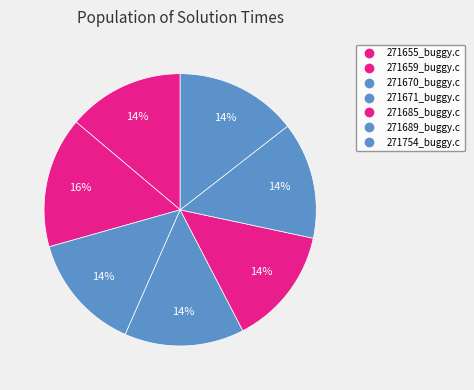

How many segments does this pie chart have?

7